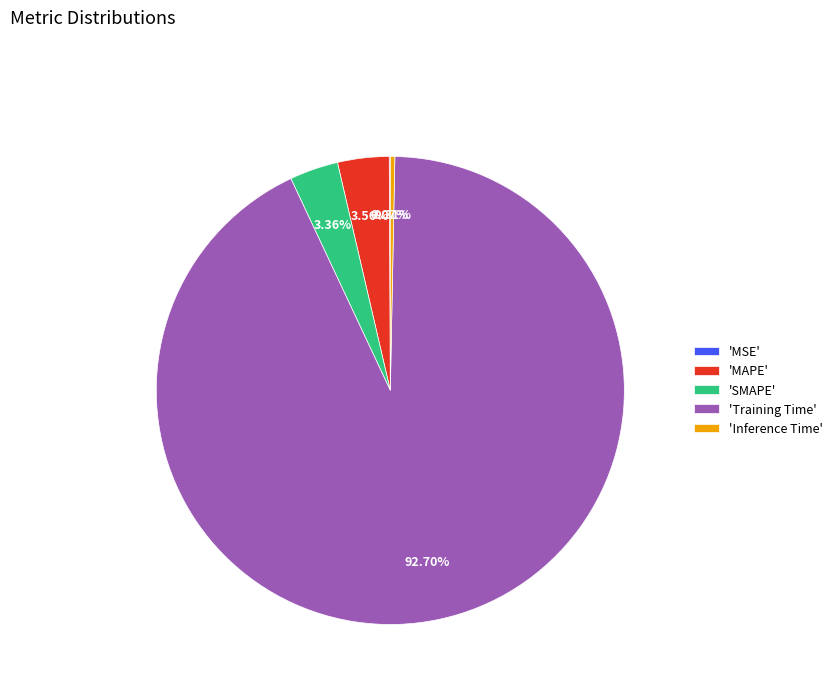

Which category accounts for the majority?

'Training Time'